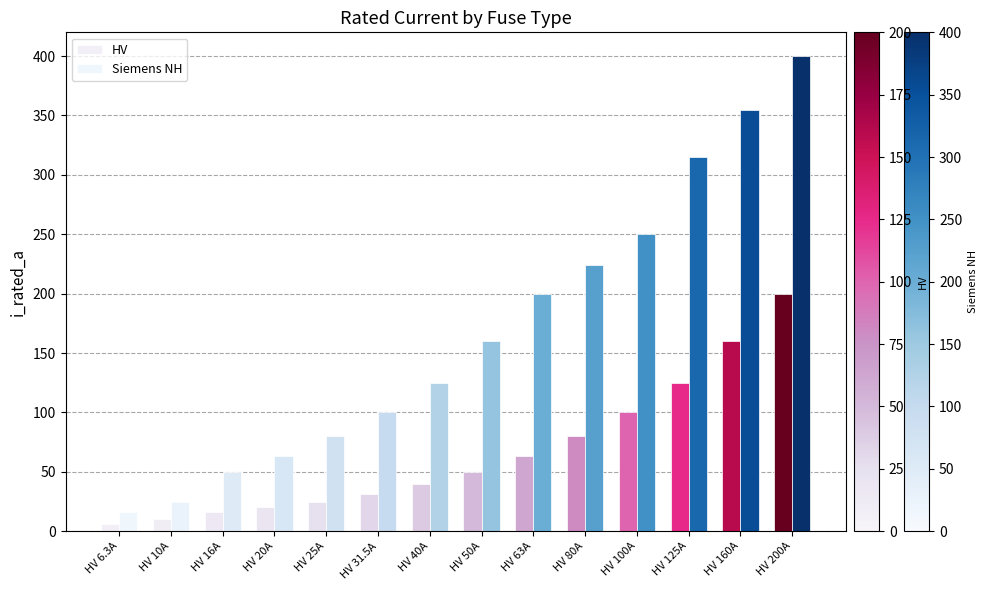

Are the bars grouped side by side (vs. stacked)?

Yes